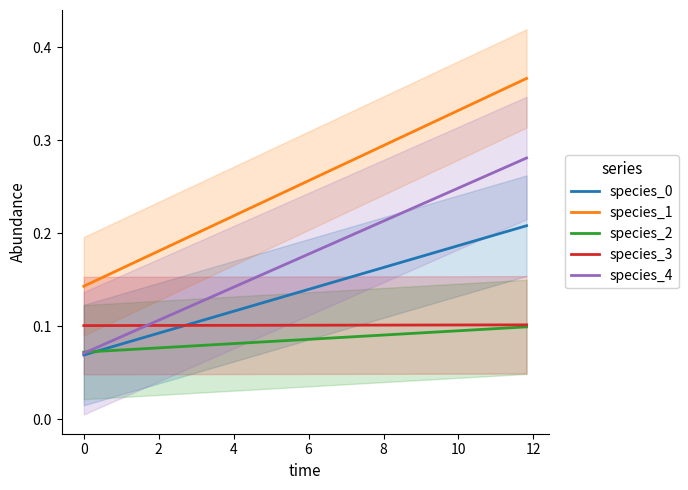

Rank the series by their maximum value, from lowest to highest.

species_2, species_3, species_0, species_4, species_1